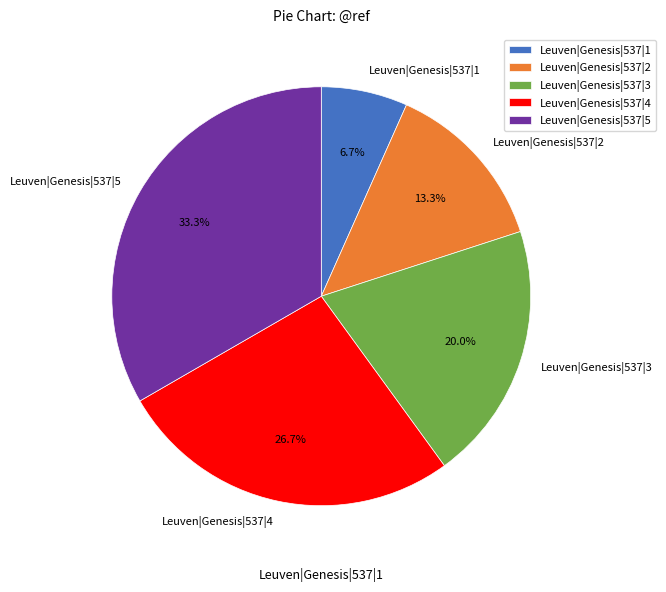

The Leuven|Genesis|537|4 slice represents 21% of the pie. True or false?

False